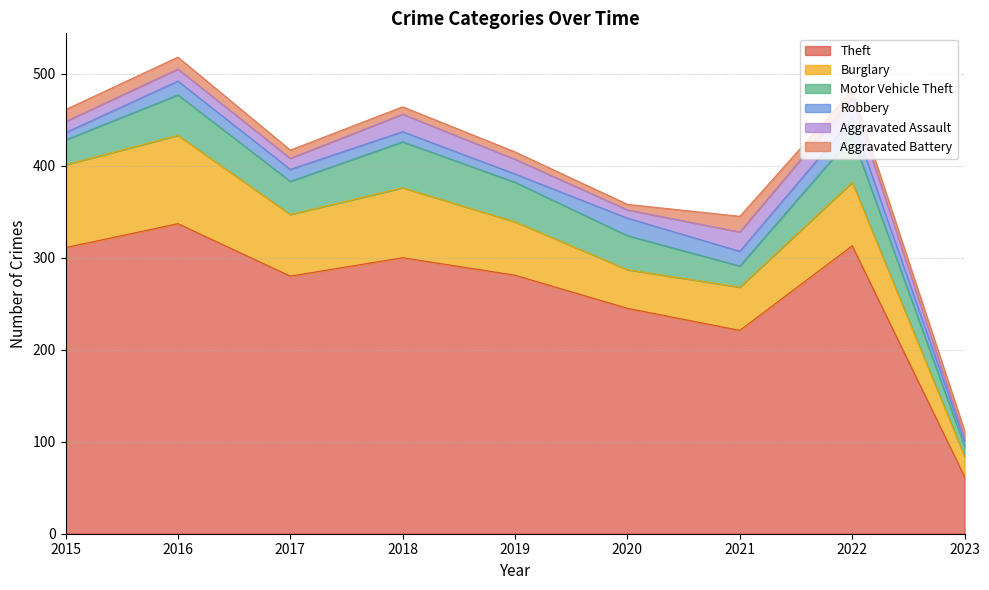

How many values in the Theft series exceed 281?

4